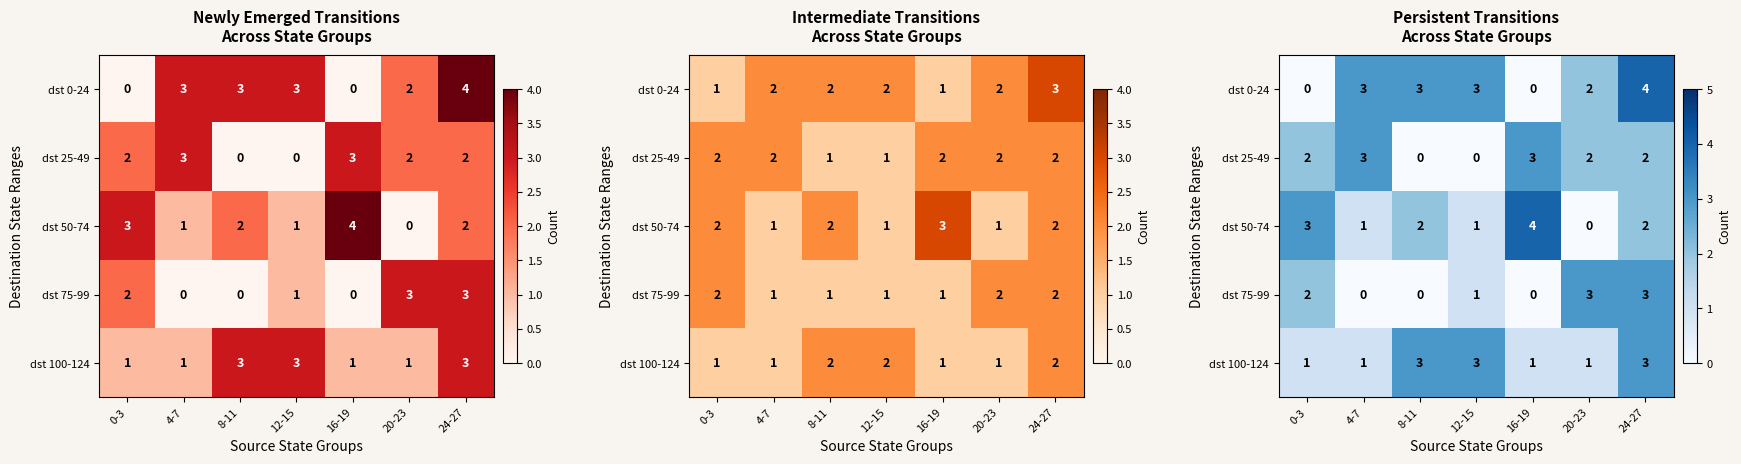

At how many categories does at least one series exceed 3?

2